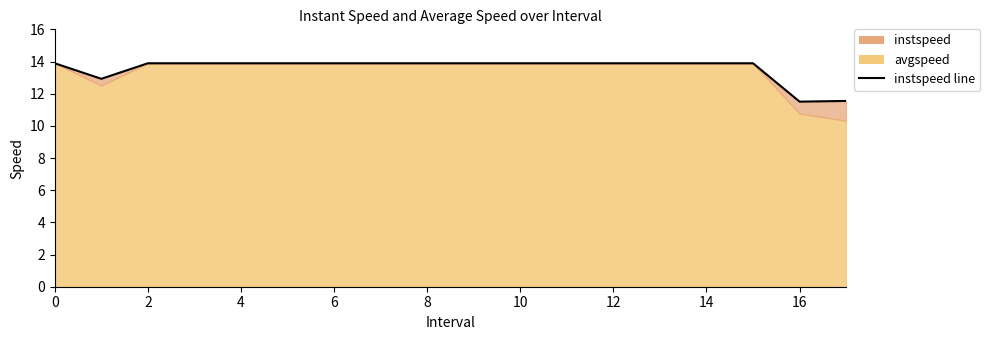

Which has a higher value, 2 or 10?

10